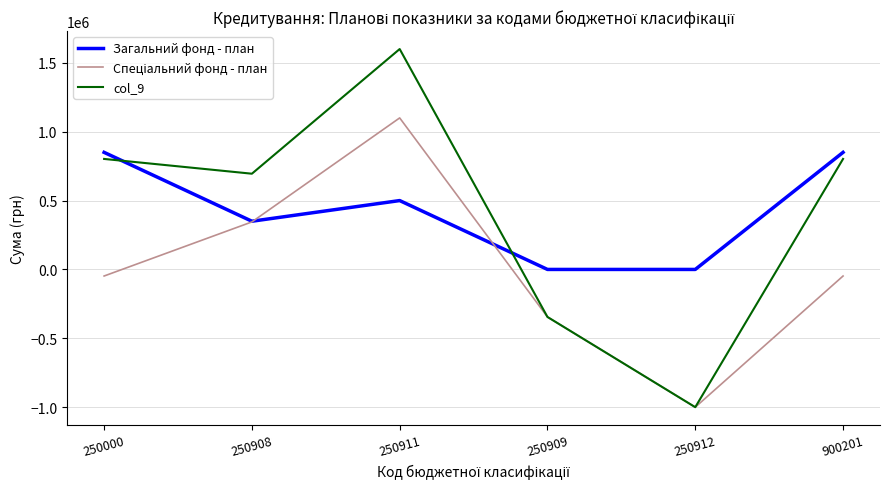

Which label corresponds to the largest value in the chart?

250911